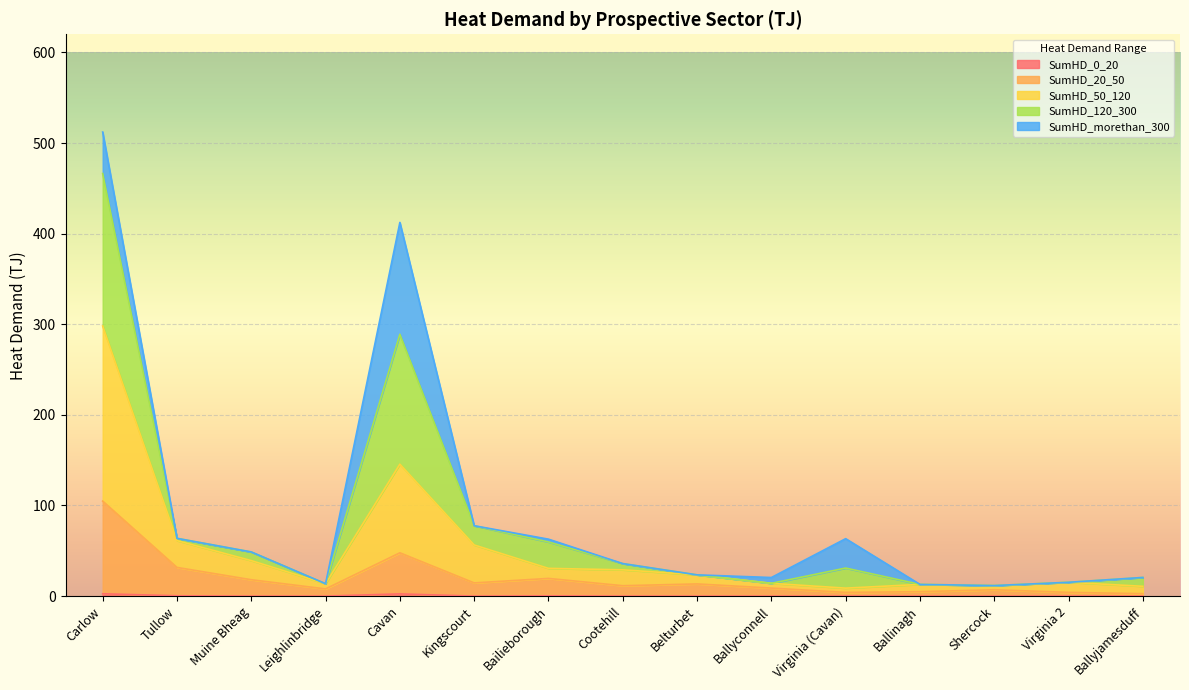

Is it true that SumHD_20_50 equals 22.9 at Kingscourt?

False